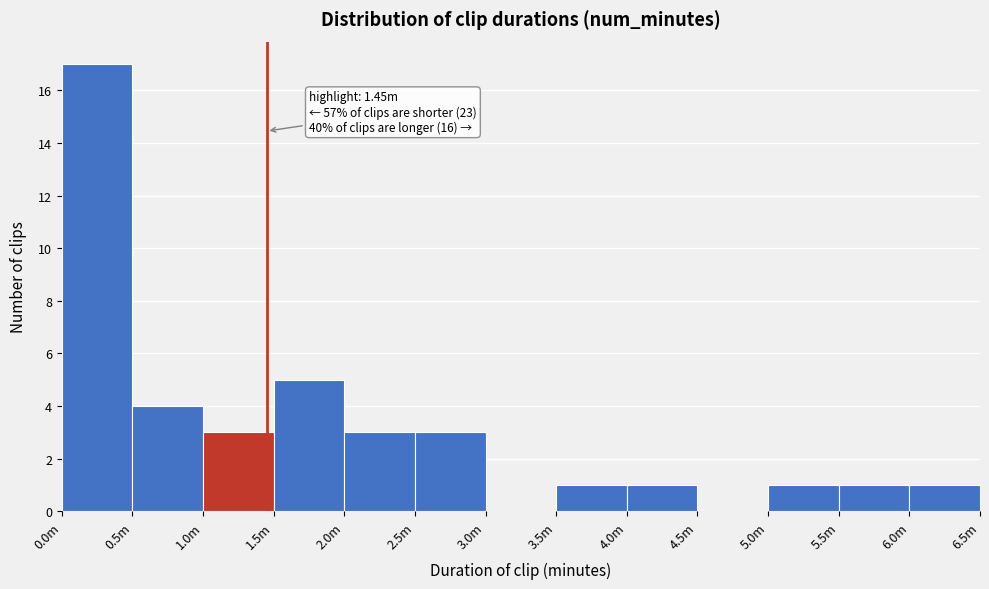

Reading left to right, transcribe all the data shown in this chart.

0.0m=17	0.5m=4	1.0m=3	1.5m=5	2.0m=3	2.5m=3	3.0m=0	3.5m=1	4.0m=1	4.5m=0	5.0m=1	5.5m=1	6.0m=1